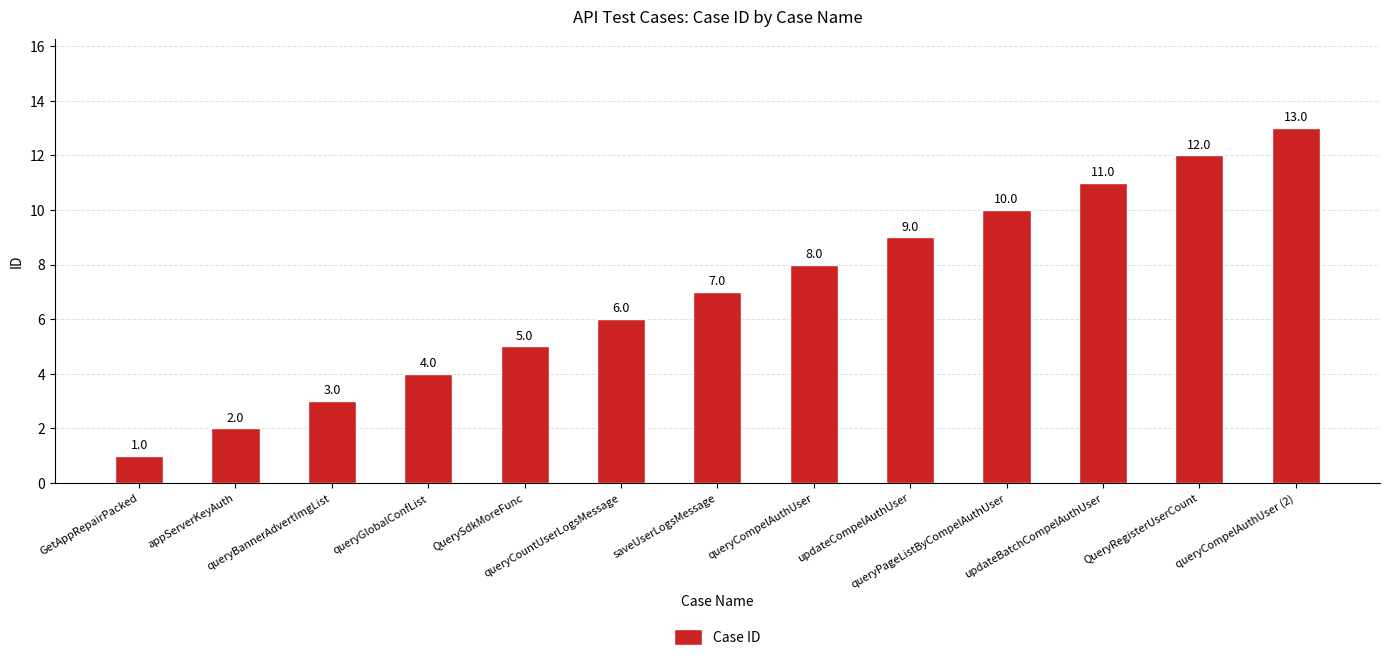

Are the bars grouped side by side (vs. stacked)?

No